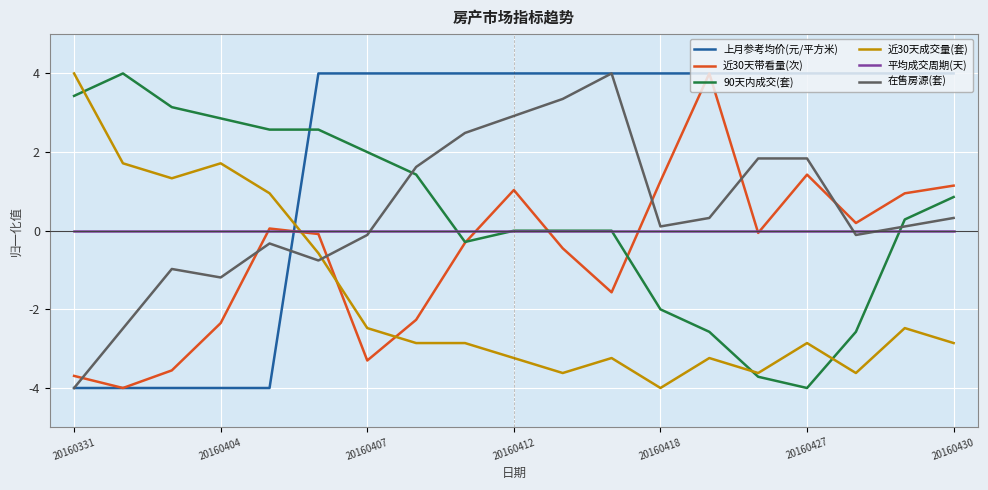

True or false: 近30天带看量(次) has more than 0 interior local peaks.

True